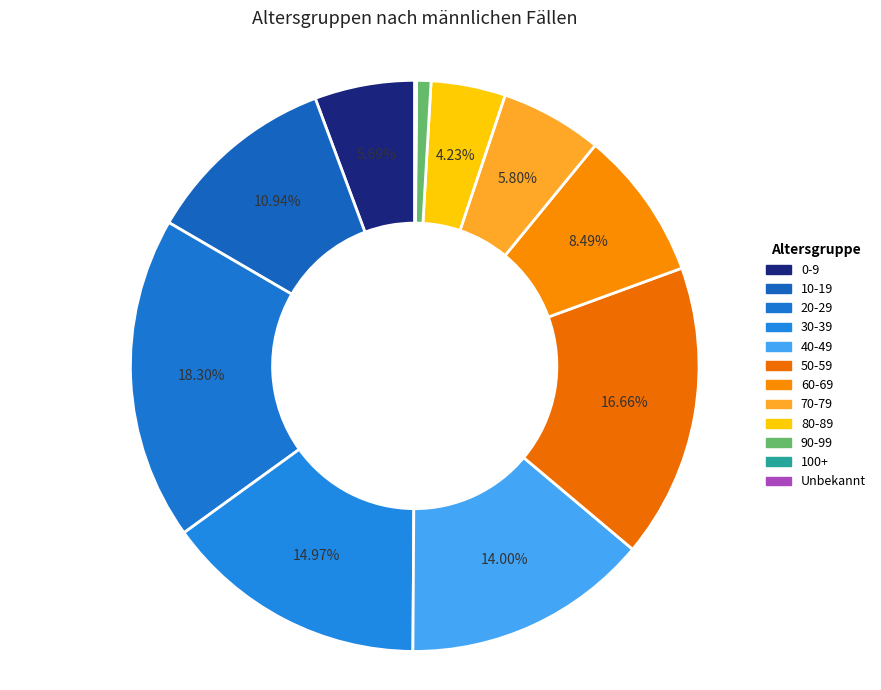

Is there a majority slice in this chart?

No